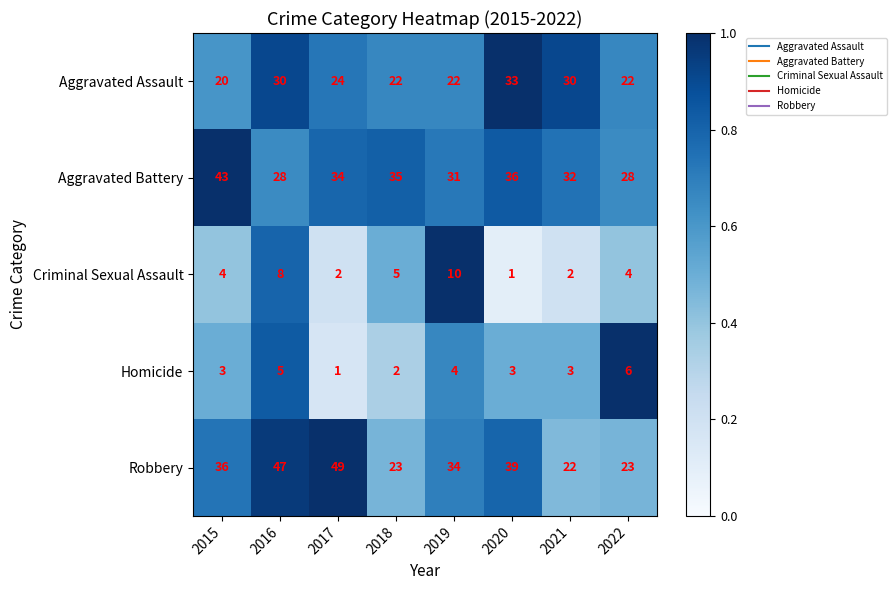

What is the sum of the Aggravated Assault values at 2020 and 2018?

55